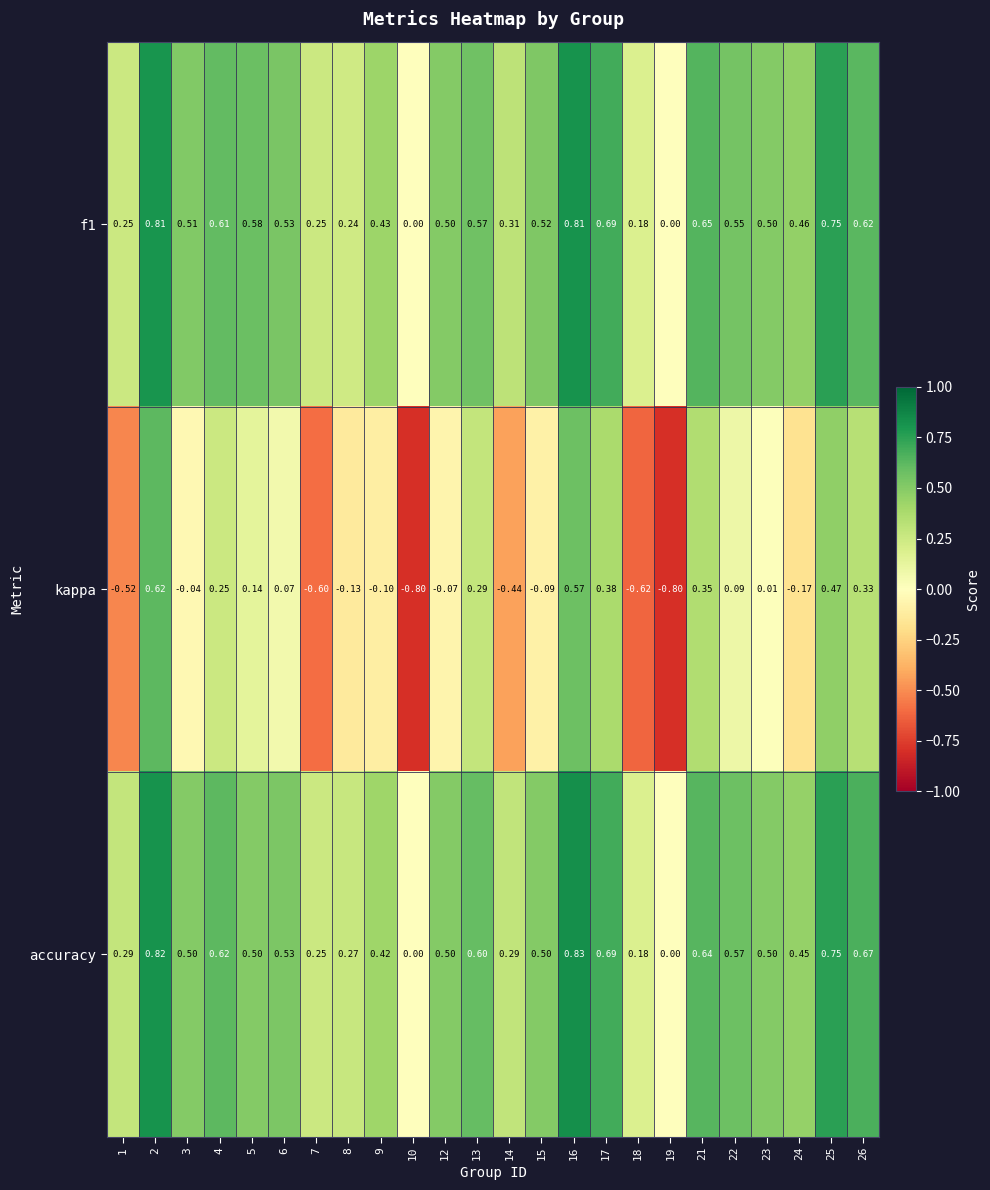

Count the number of categories in the chart.

24